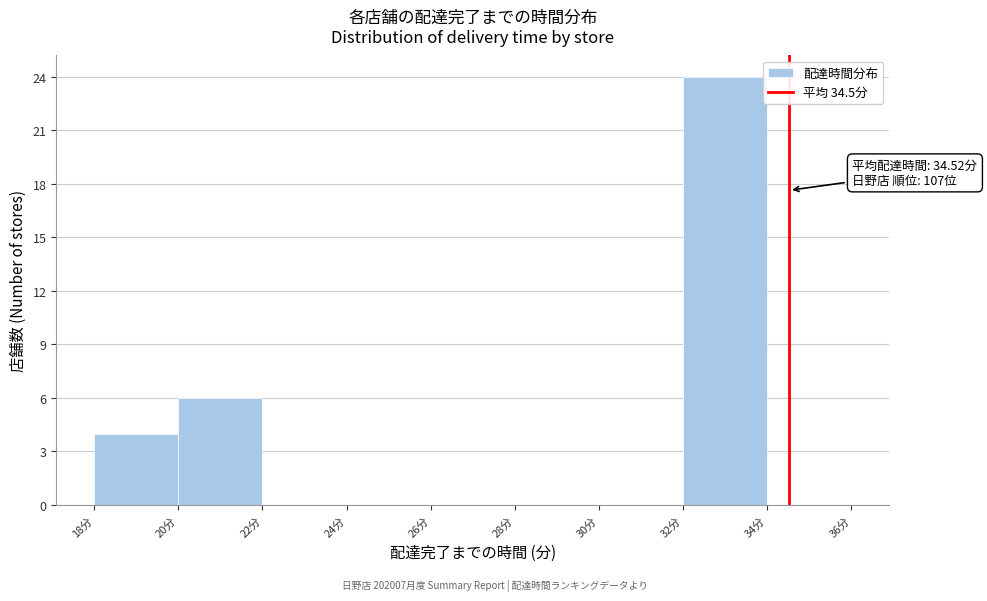

Which range on the x-axis has the tallest bar?

32 to 34